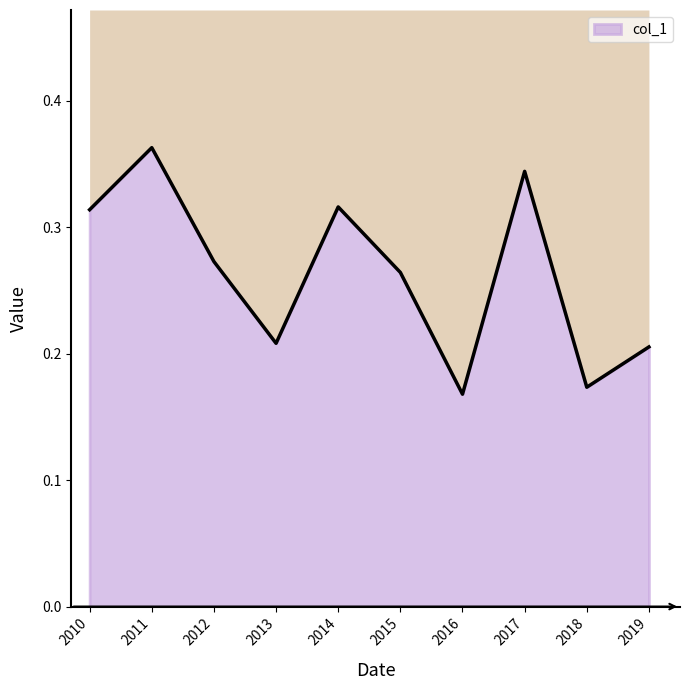

Reading left to right, what are all the values shown in this chart?

0.3	0.4	0.3	0.2	0.3	0.3	0.2	0.3	0.2	0.2